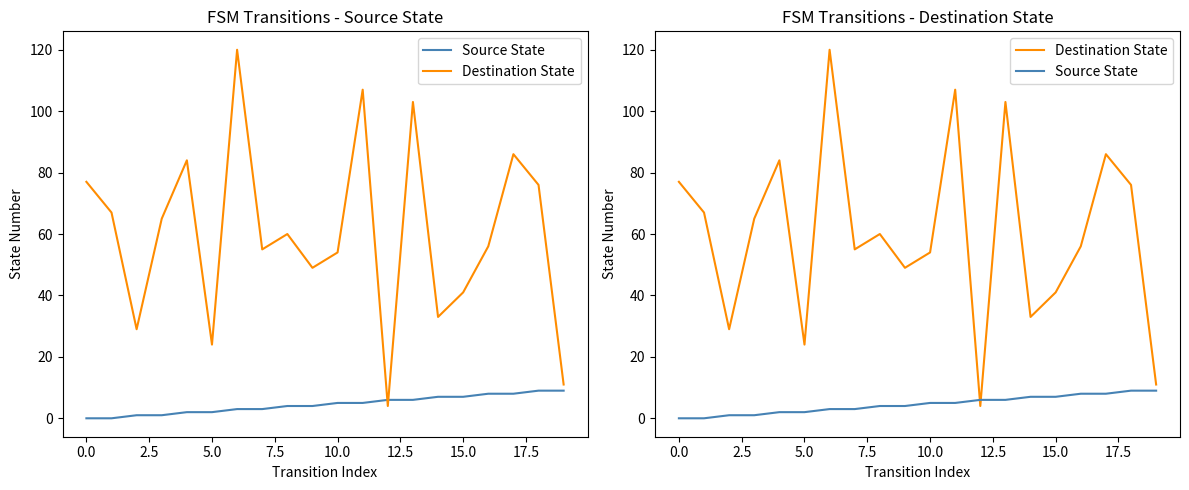

The Source State series shows 6 at 12. True or false?

True